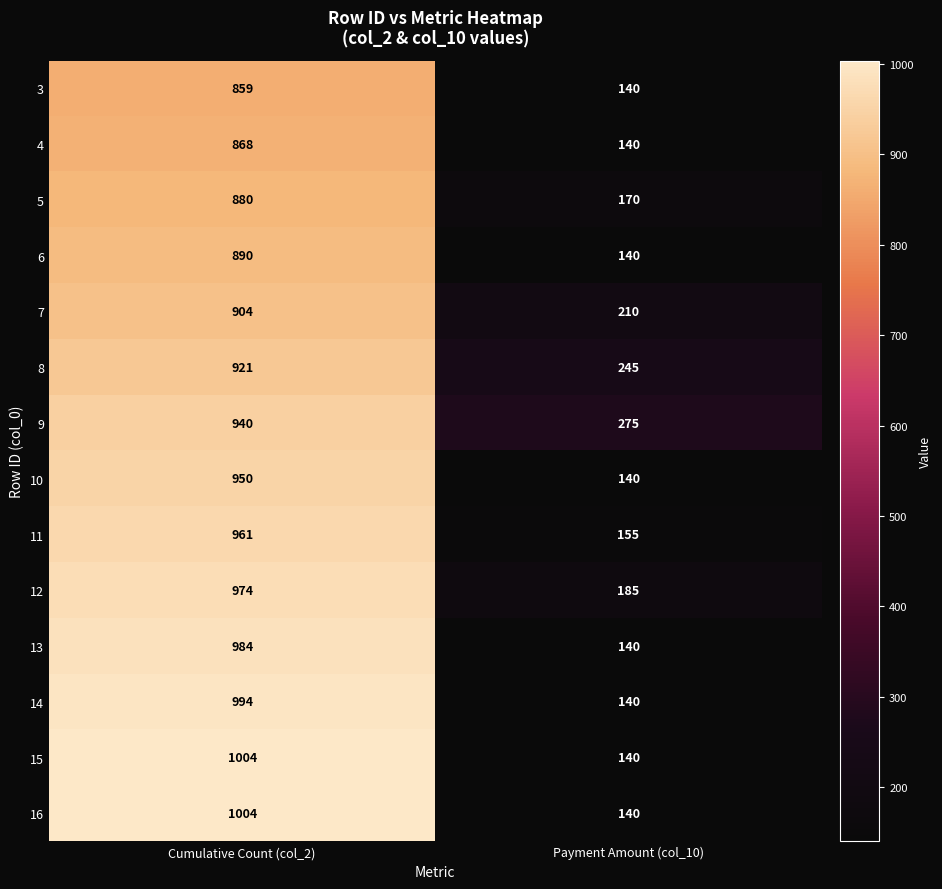

True or false: 12 has a value of 185 at Payment Amount (col_10).

True